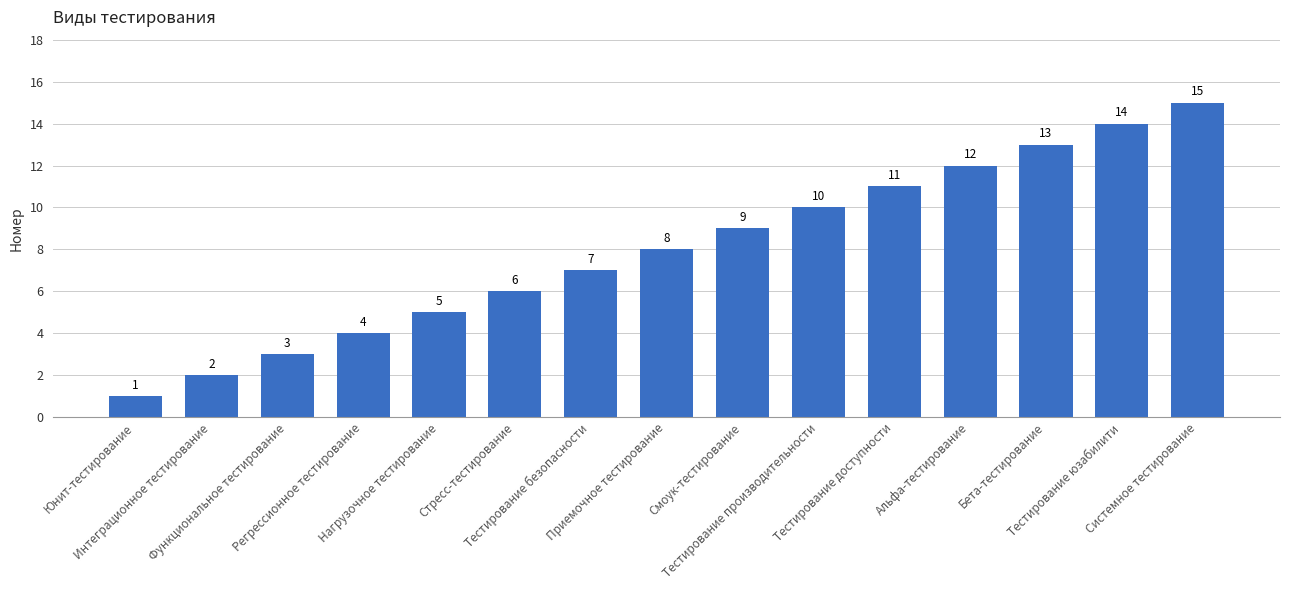

Approximately how many times larger is the value at Юнит-тестирование compared to Нагрузочное тестирование?

0.2